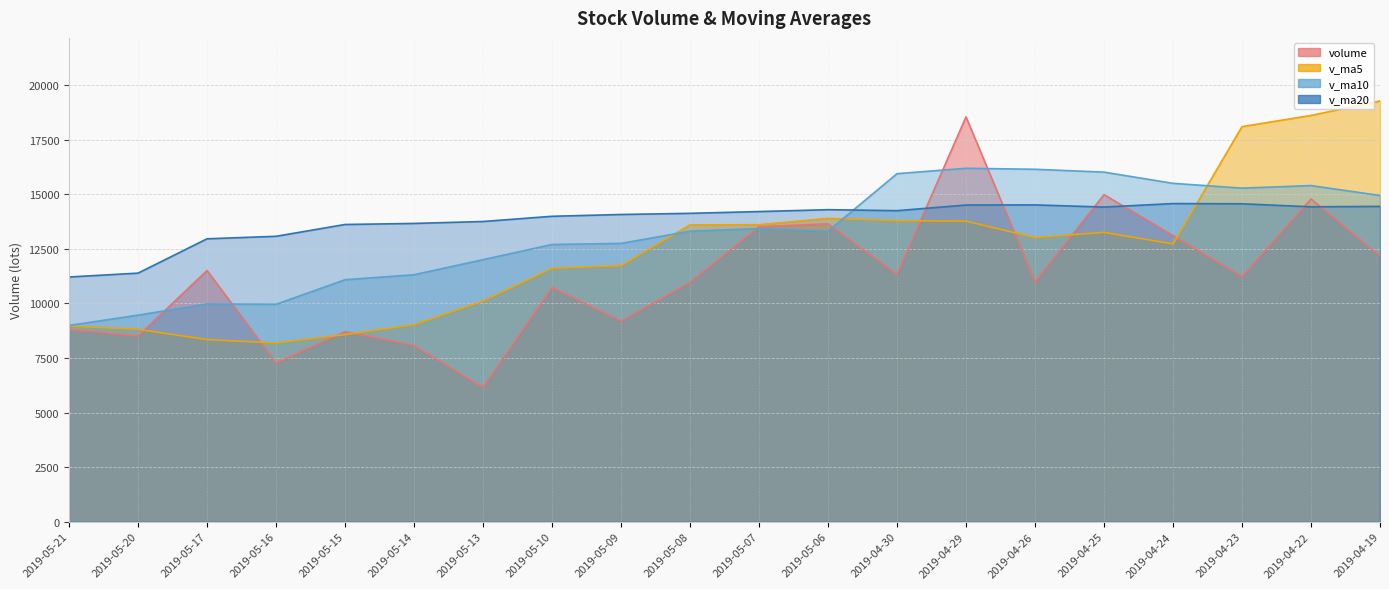

How many intersections are there between v_ma20 and v_ma10?

1